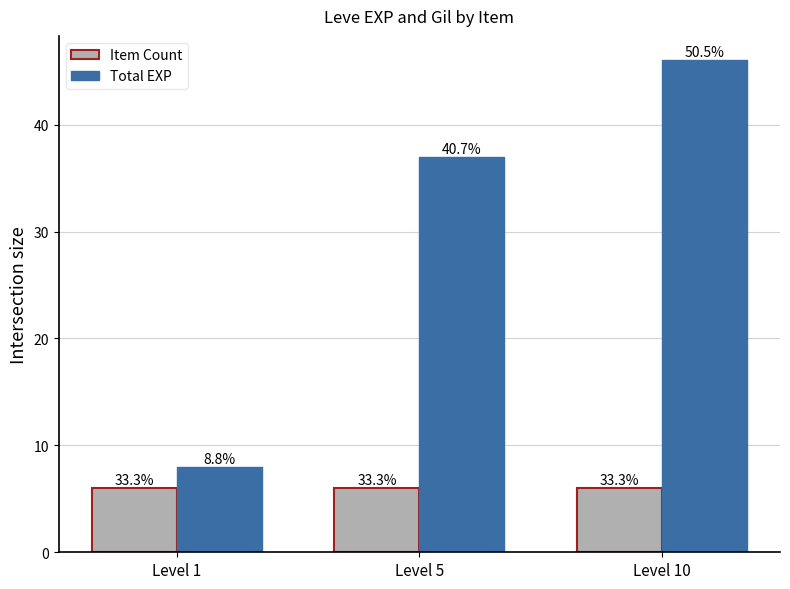

What are all the series names shown in the legend?

Item Count, Total EXP